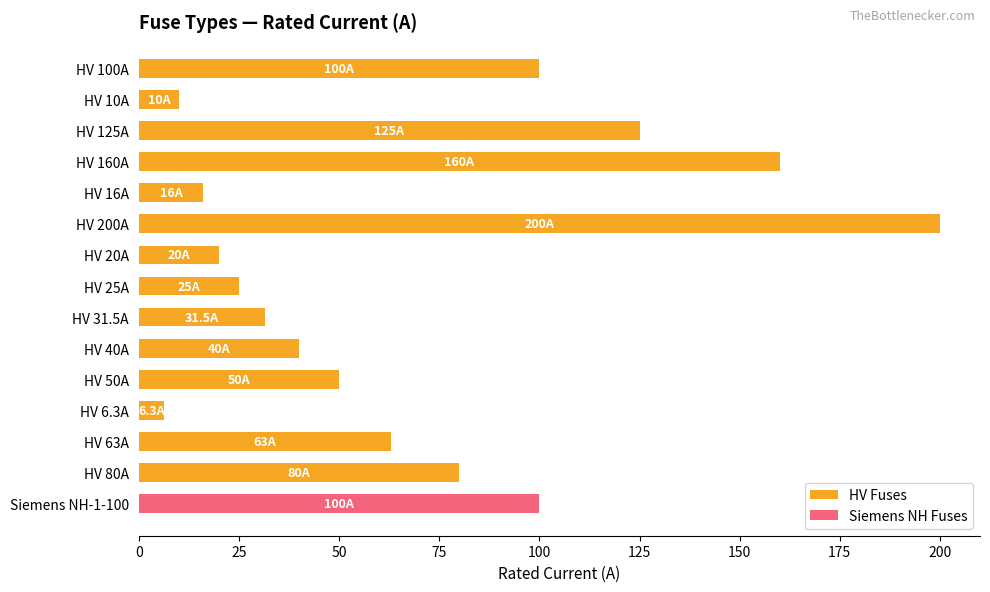

What is the average value?

68.5